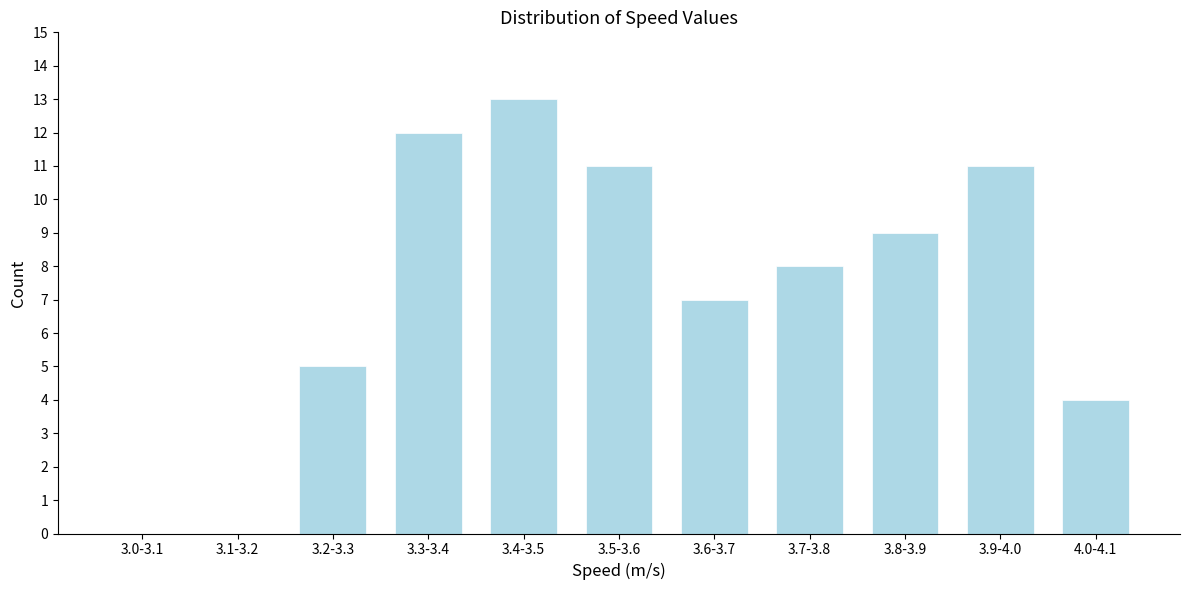

Reading right to left, list all the values displayed in this chart.

4.0-4.1=4	3.9-4.0=11	3.8-3.9=9	3.7-3.8=8	3.6-3.7=7	3.5-3.6=11	3.4-3.5=13	3.3-3.4=12	3.2-3.3=5	3.1-3.2=0	3.0-3.1=0